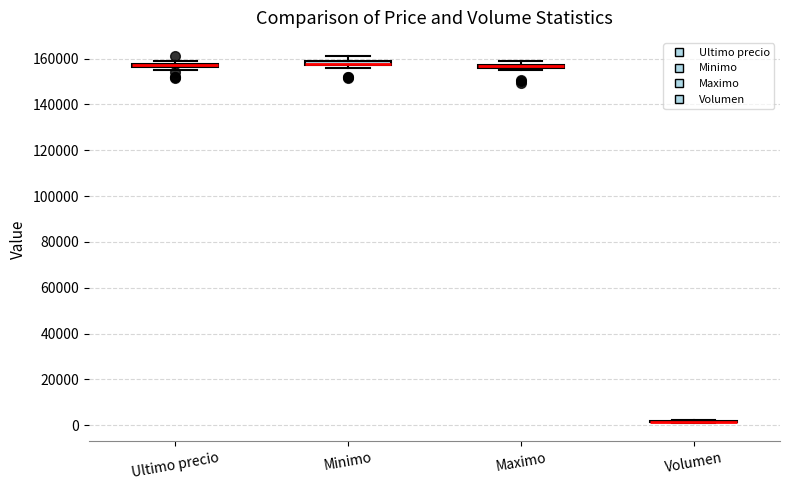

Where is the upper edge of the box for Ultimo precio on the y-axis? The values are not printed on the chart, so give them approximately, as read against the axis.

158000